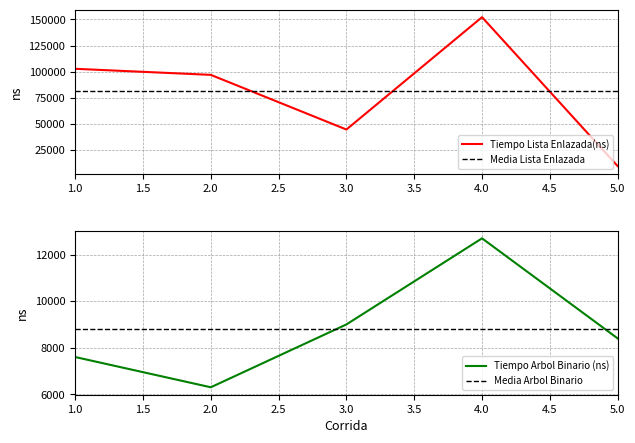

Which series changed the most between 4 and 5?

Tiempo Lista Enlazada(ns)